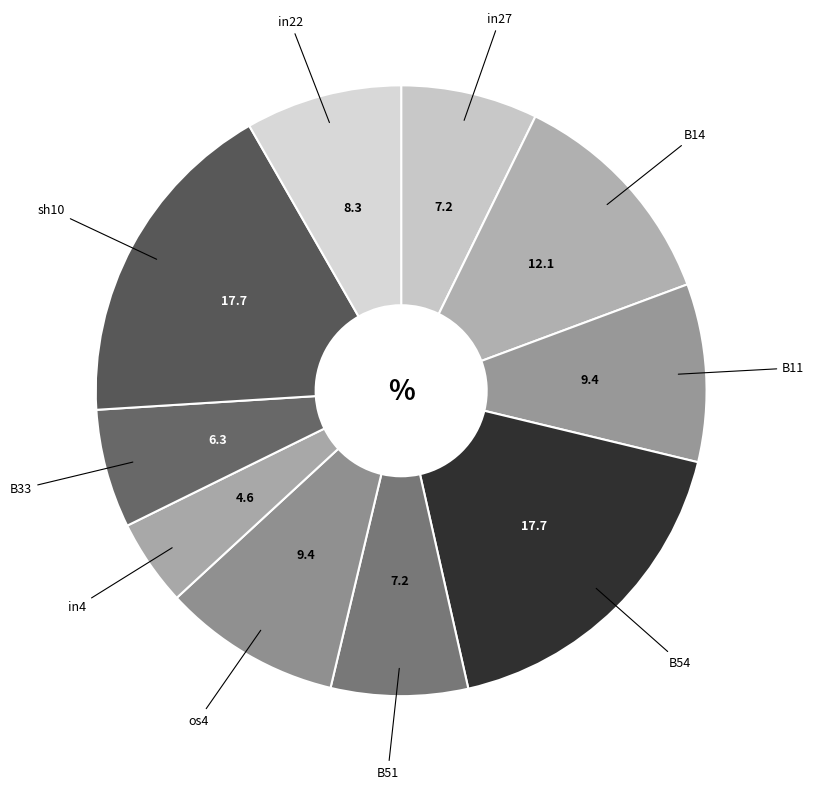

How many slices are in this pie chart?

10